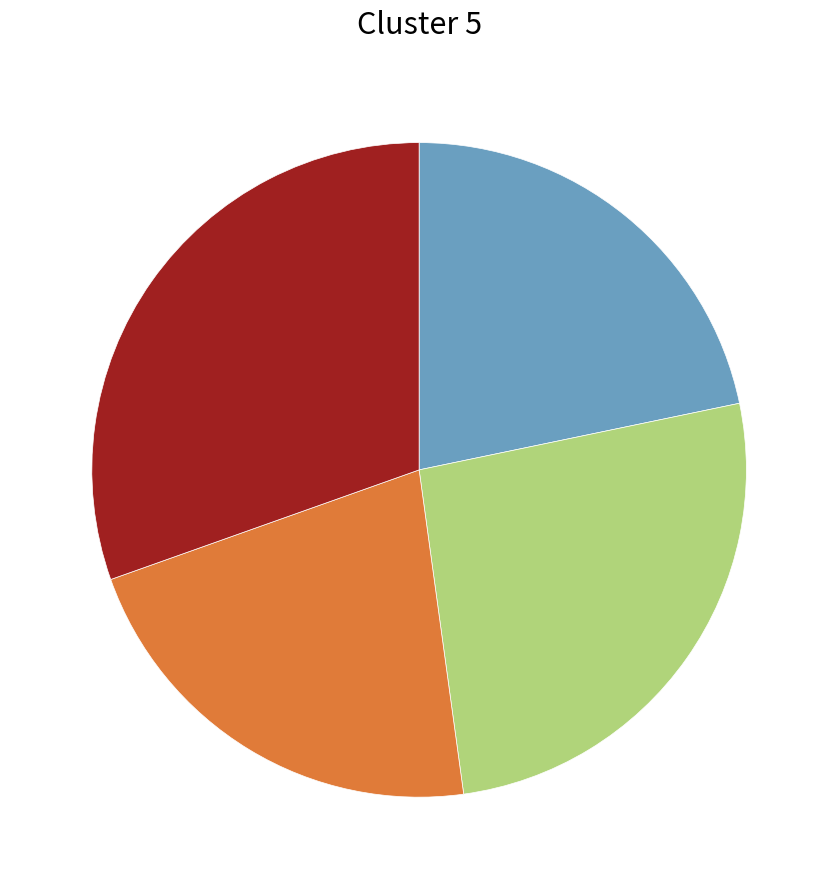

Is there a majority slice in this chart?

No